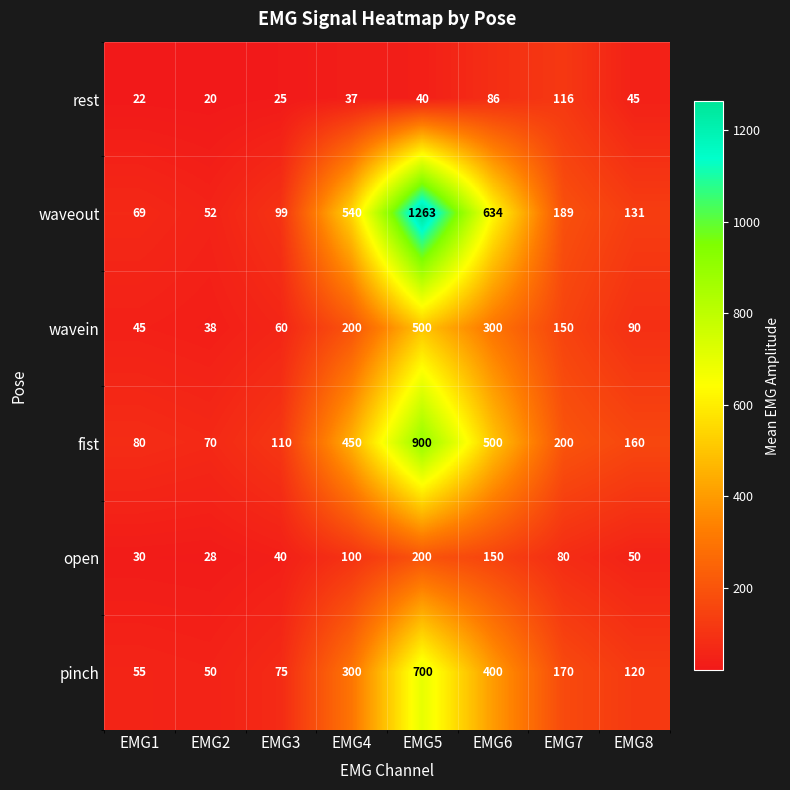

Which label corresponds to the largest value in the chart?

EMG5